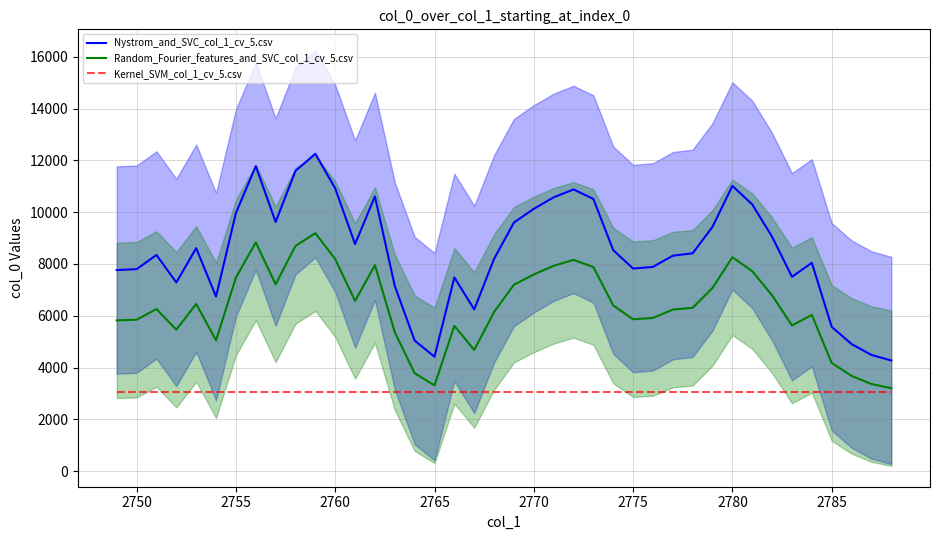

True or false: Random_Fourier_features_and_SVC_col_1_cv_5.csv and Nystrom_and_SVC_col_1_cv_5.csv cross at least once.

False